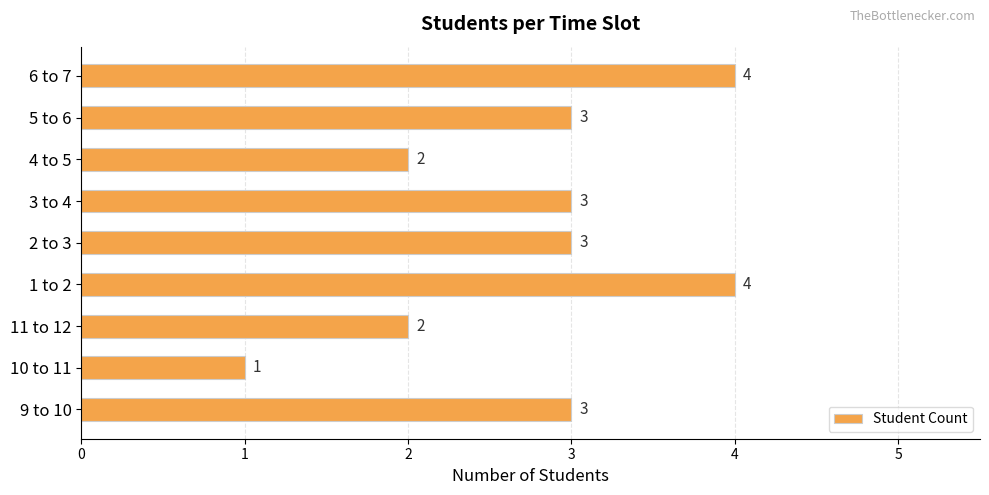

Count the number of categories in the chart.

9